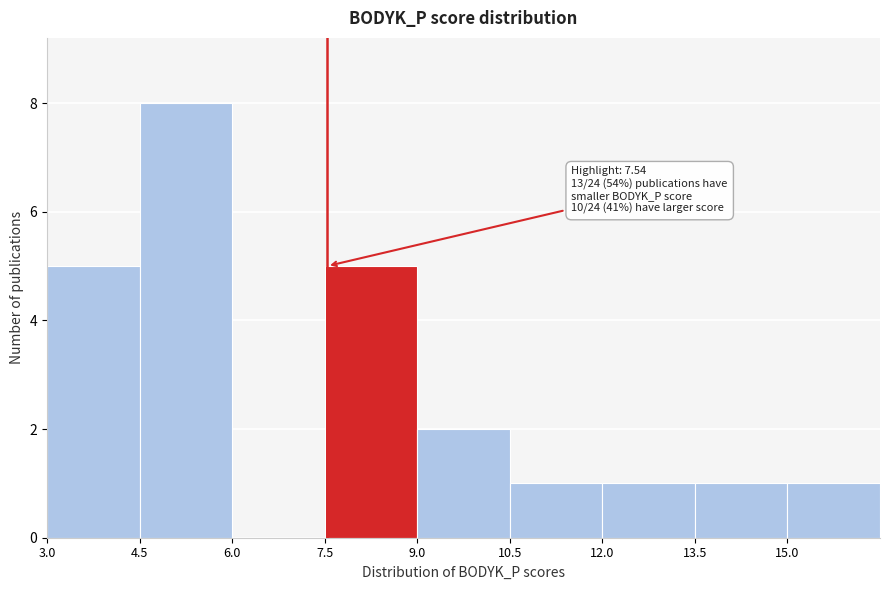

Over which range of the x-axis is the bar tallest?

4.5 to 6.0